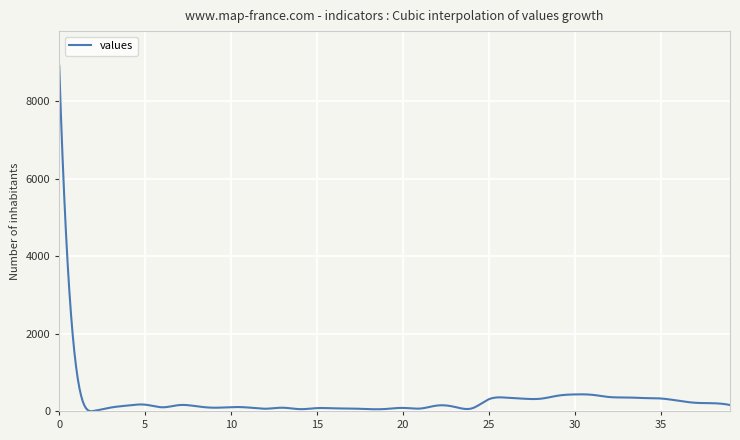

How many categories are shown in the chart?

400